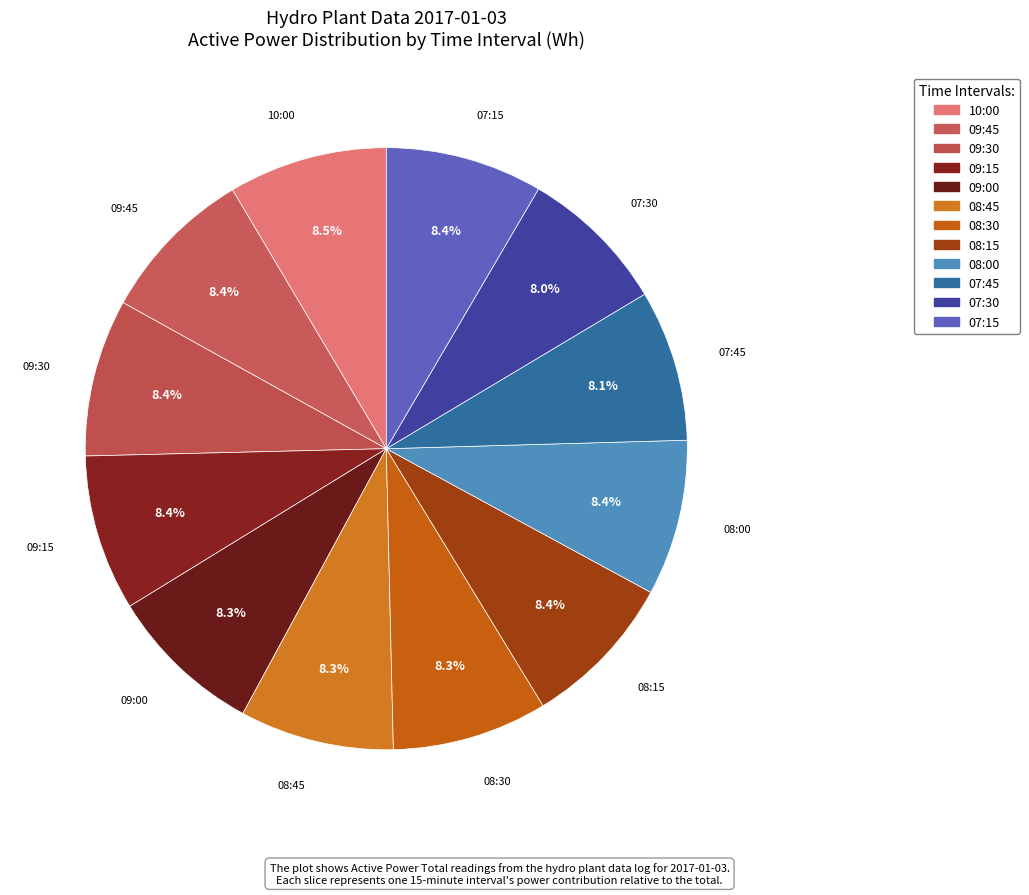

Is 08:15 the majority of the pie?

No